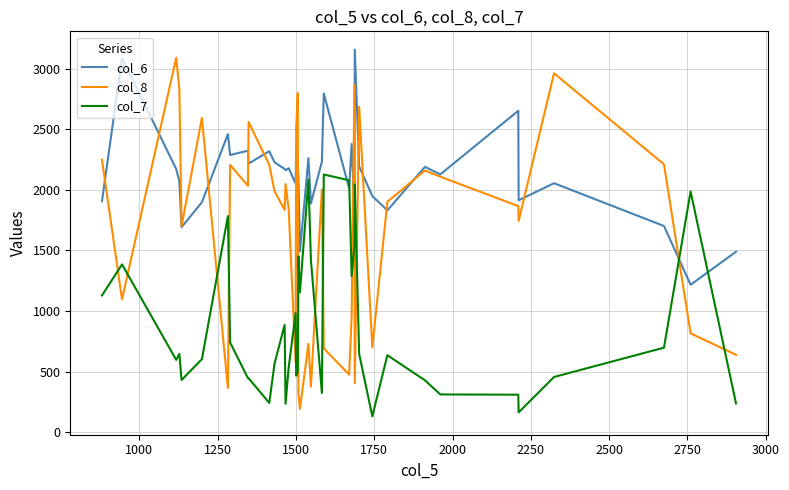

What is the greatest value displayed?

3157